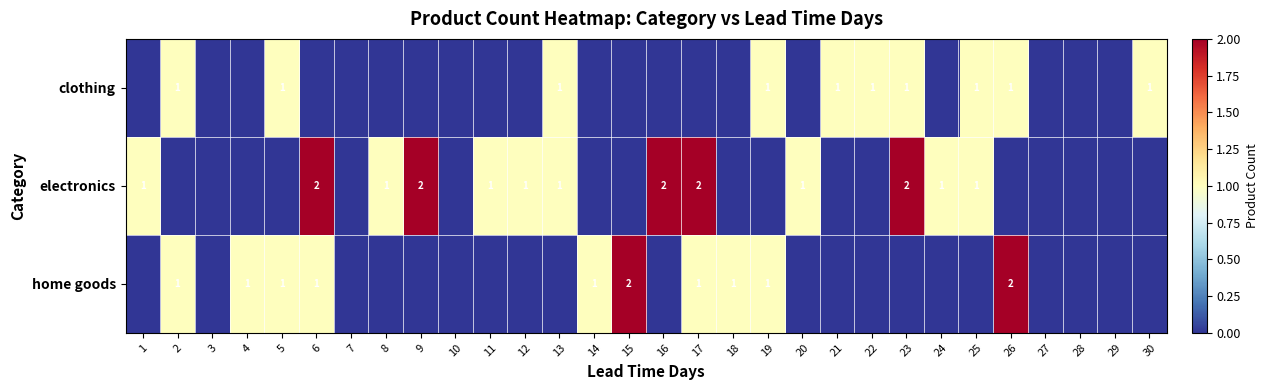

The clothing series shows 0 at 22. True or false?

False